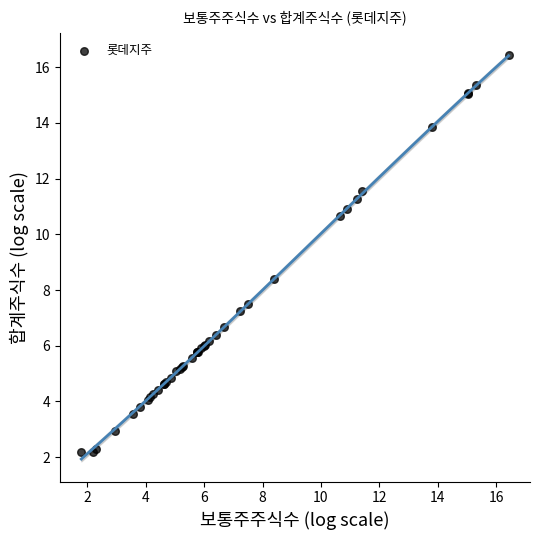

What Y value in the scatter plot is closest to 9?

8.4